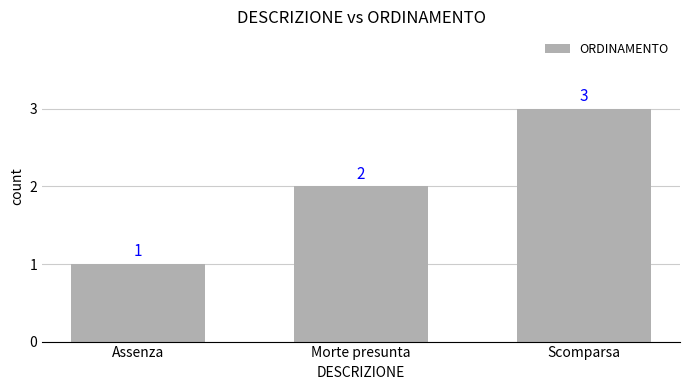

What value does the data have at Morte presunta?

2